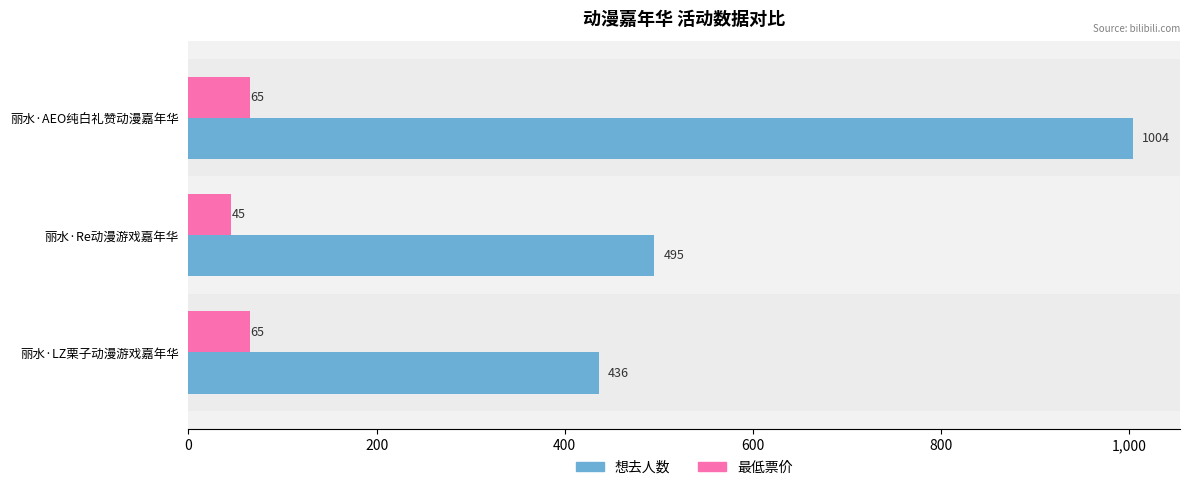

At which category does the chart reach its minimum across all series?

丽水·Re动漫游戏嘉年华